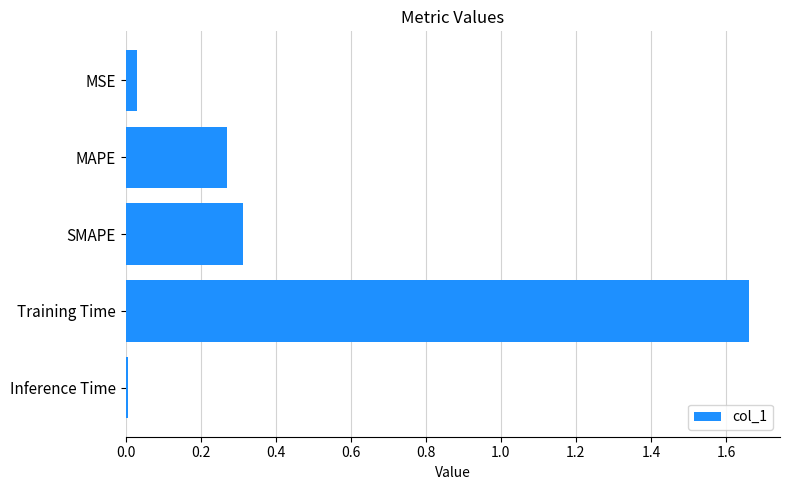

The value at MSE is 0.0. True or false?

True